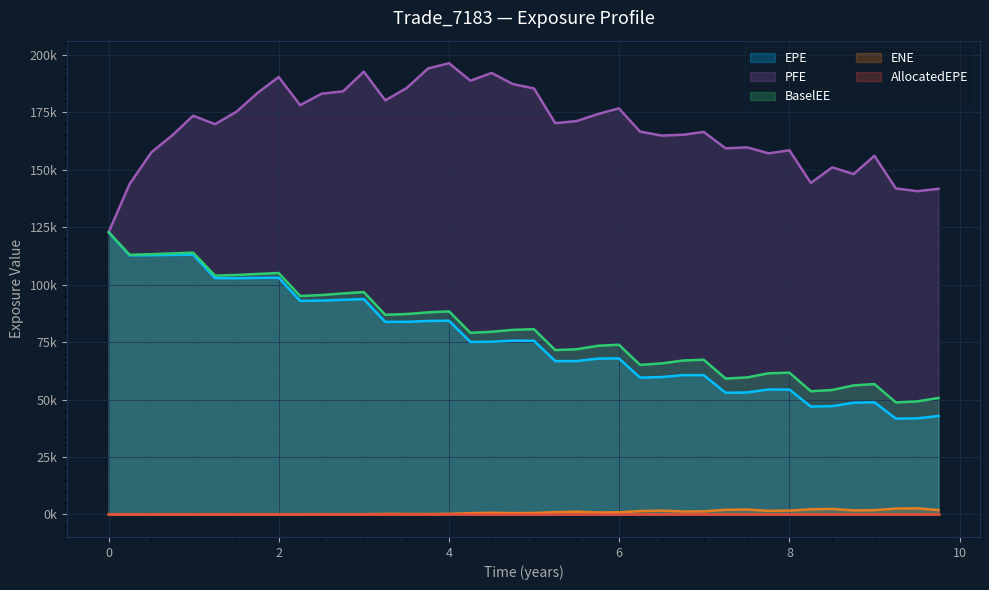

At which category does BaselEE reach its first local valley?

0.245902